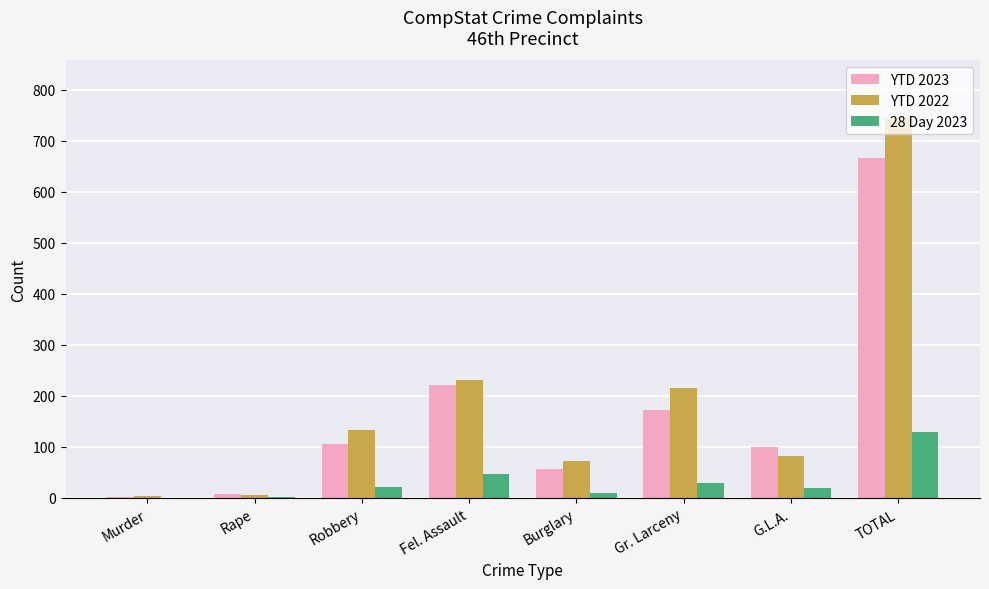

What are all the series names shown in the legend?

YTD 2023, YTD 2022, 28 Day 2023